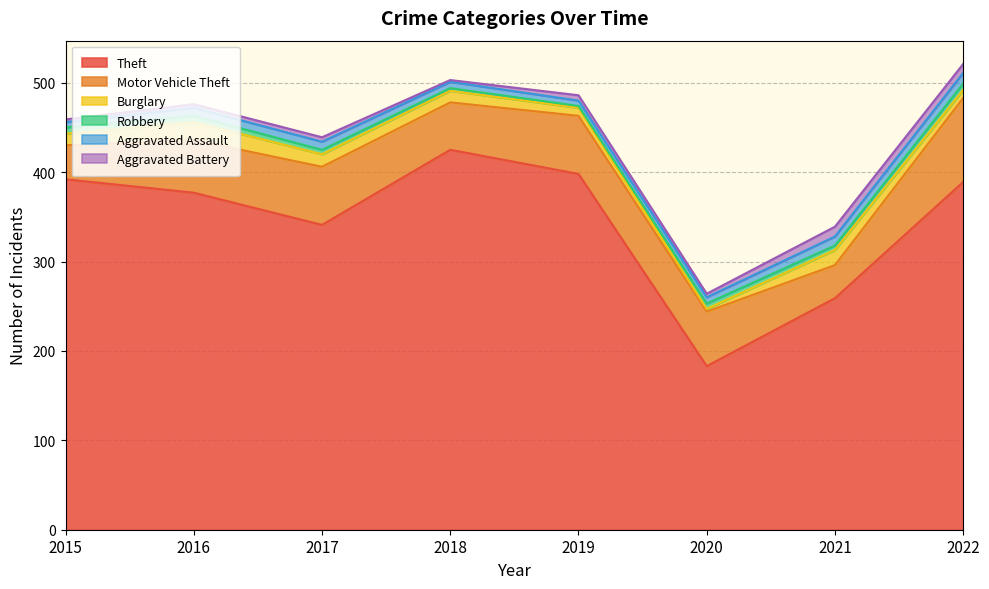

The value of Aggravated Assault at 2022 is 18. True or false?

False